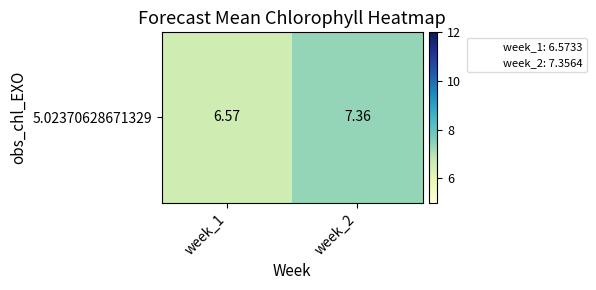

True or false: the data shows 2.6 at week_2.

False